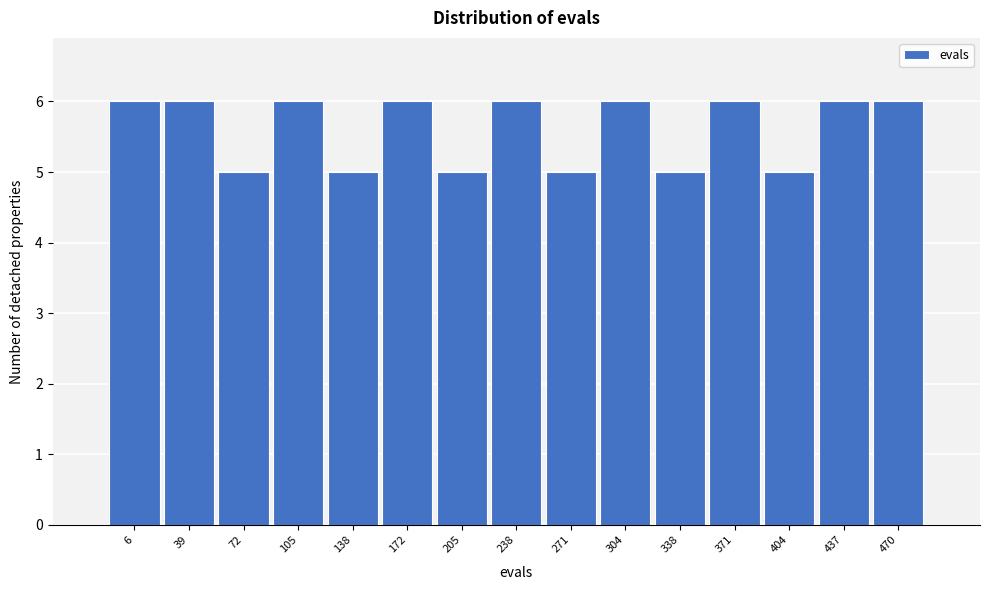

Reading left to right, extract all data points from this chart.

6=6	39=6	72=5	105=6	138=5	172=6	205=5	238=6	271=5	304=6	338=5	371=6	404=5	437=6	470=6